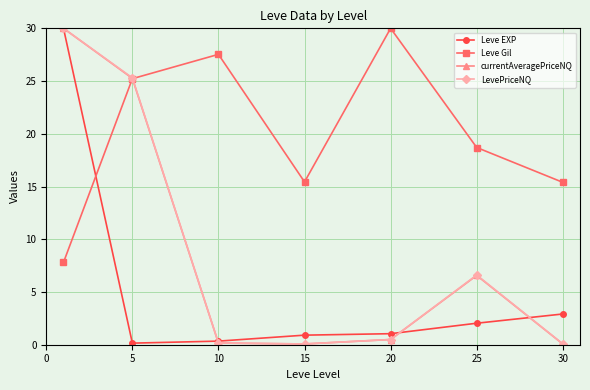

True or false: Leve Gil and Leve EXP cross at least once.

True